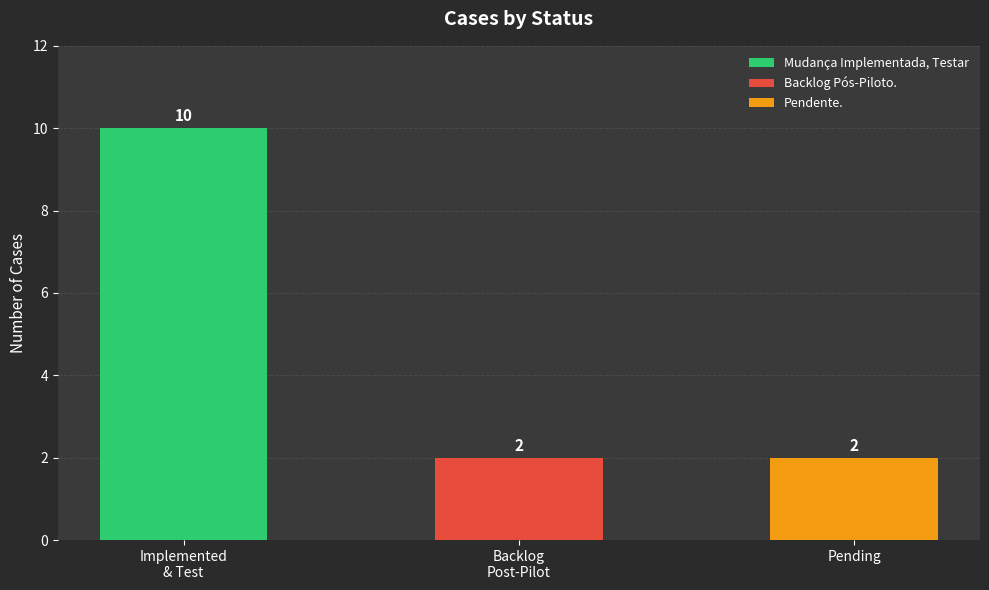

Count the values in the range 2 to 10.

3